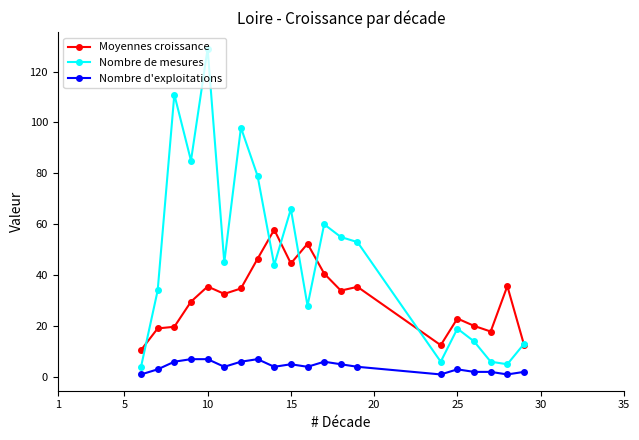

Which series has the largest total across all categories?

Nombre de mesures